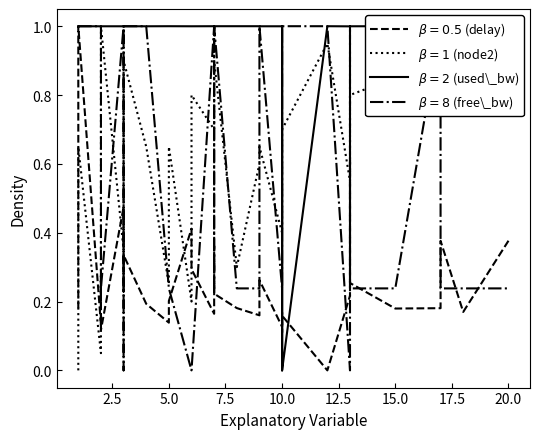

Read the delay value at 2.

0.1